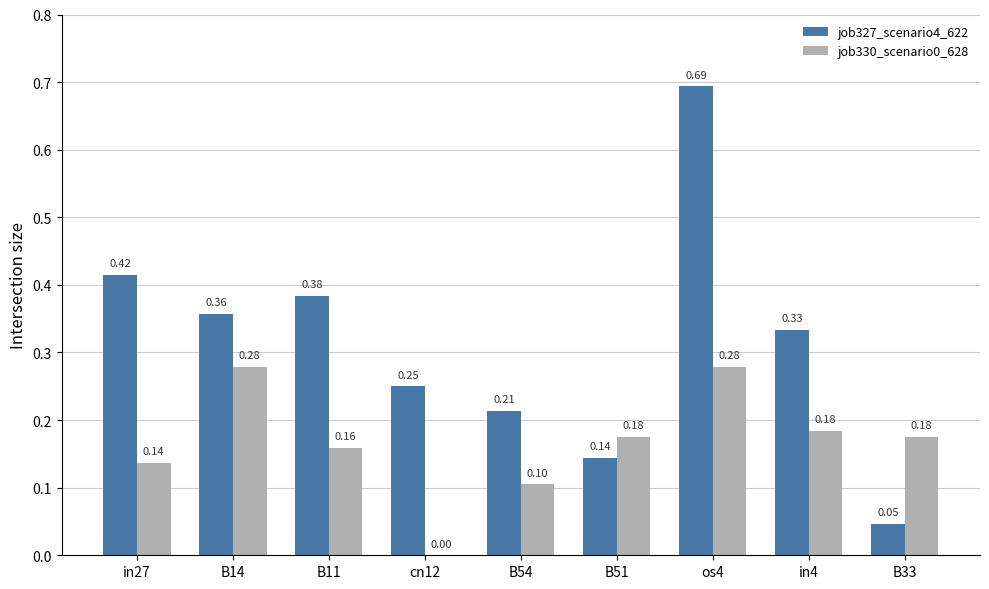

Which series has the largest total across all categories?

job327_scenario4_622